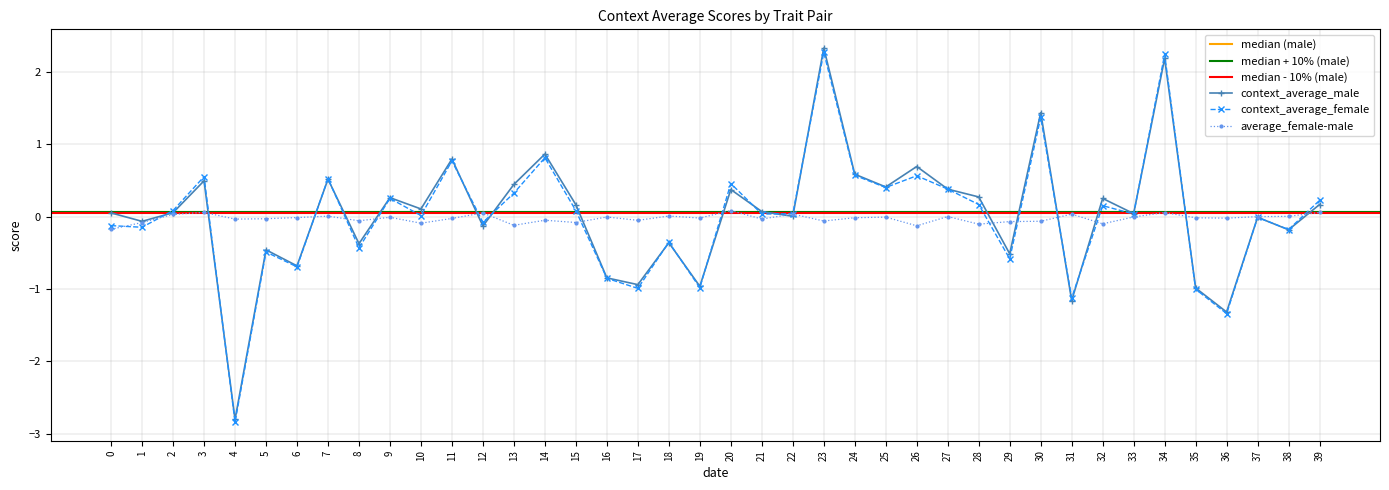

Which series ends up on top after the final intersection of average_female-male and context_average_male?

context_average_male